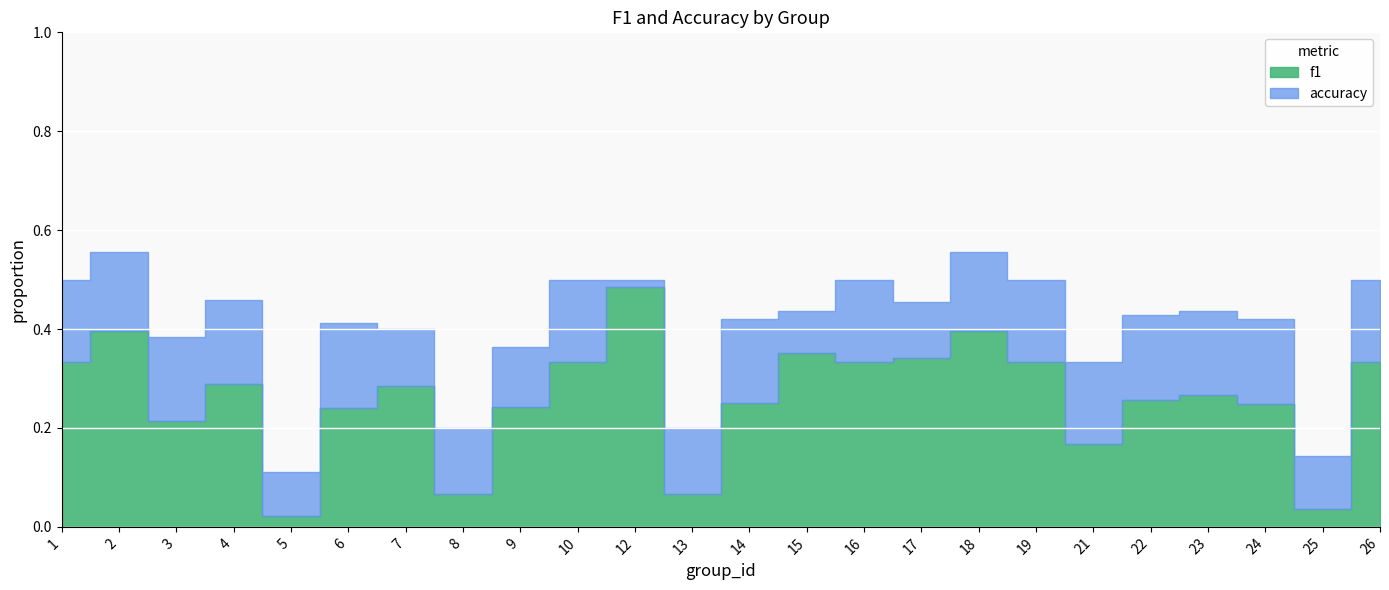

List the series in order of their peak value, lowest first.

f1, accuracy